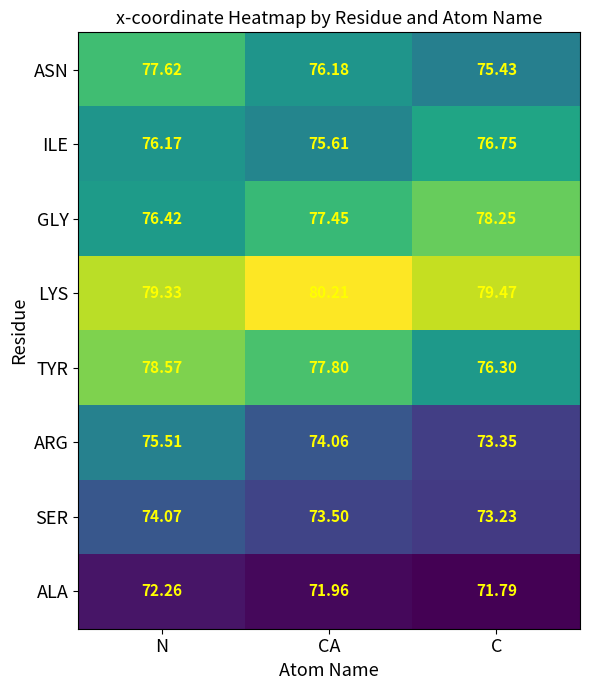

At which category is the sum across all series the highest?

N